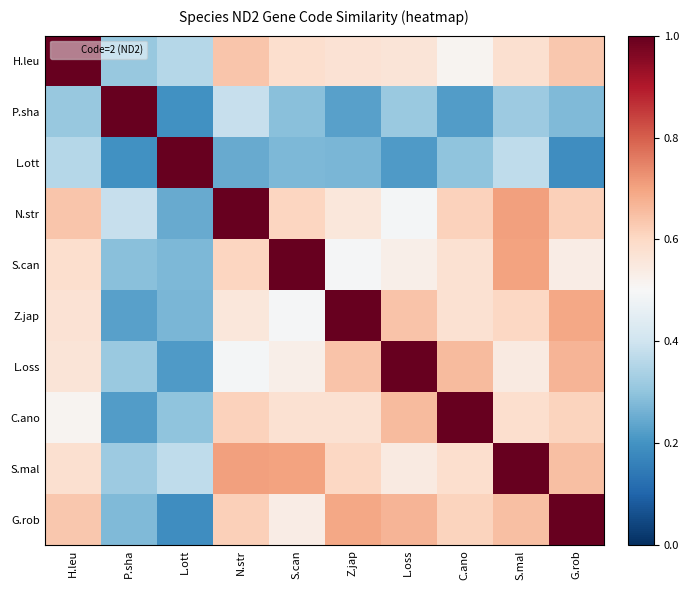

At which category is the sum across all series the highest?

S.mal